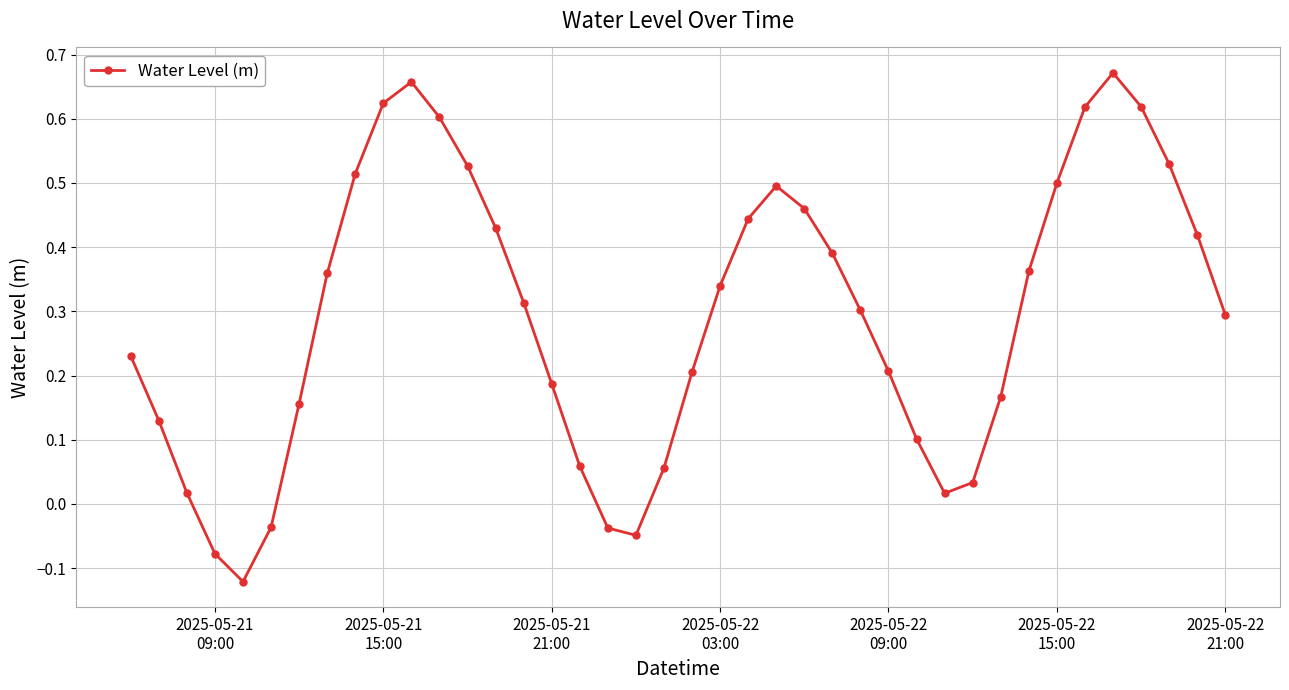

What is the difference between the maximum and minimum values?

0.8